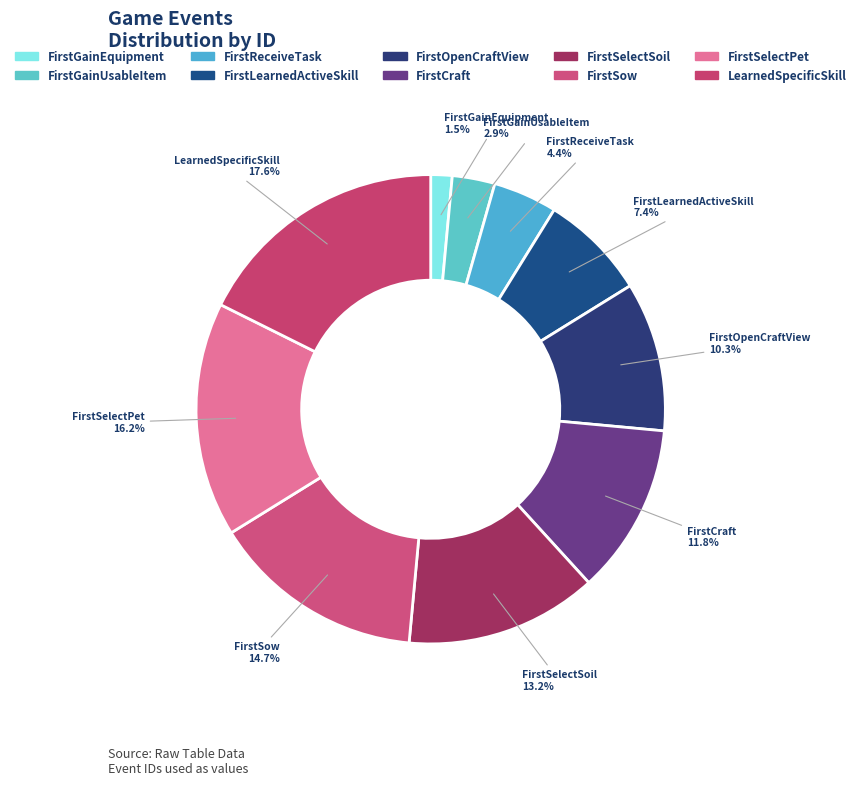

Rank the categories by value from lowest to highest.

FirstGainEquipment, FirstGainUsableItem, FirstReceiveTask, FirstLearnedActiveSkill, FirstOpenCraftView, FirstCraft, FirstSelectSoil, FirstSow, FirstSelectPet, LearnedSpecificSkill